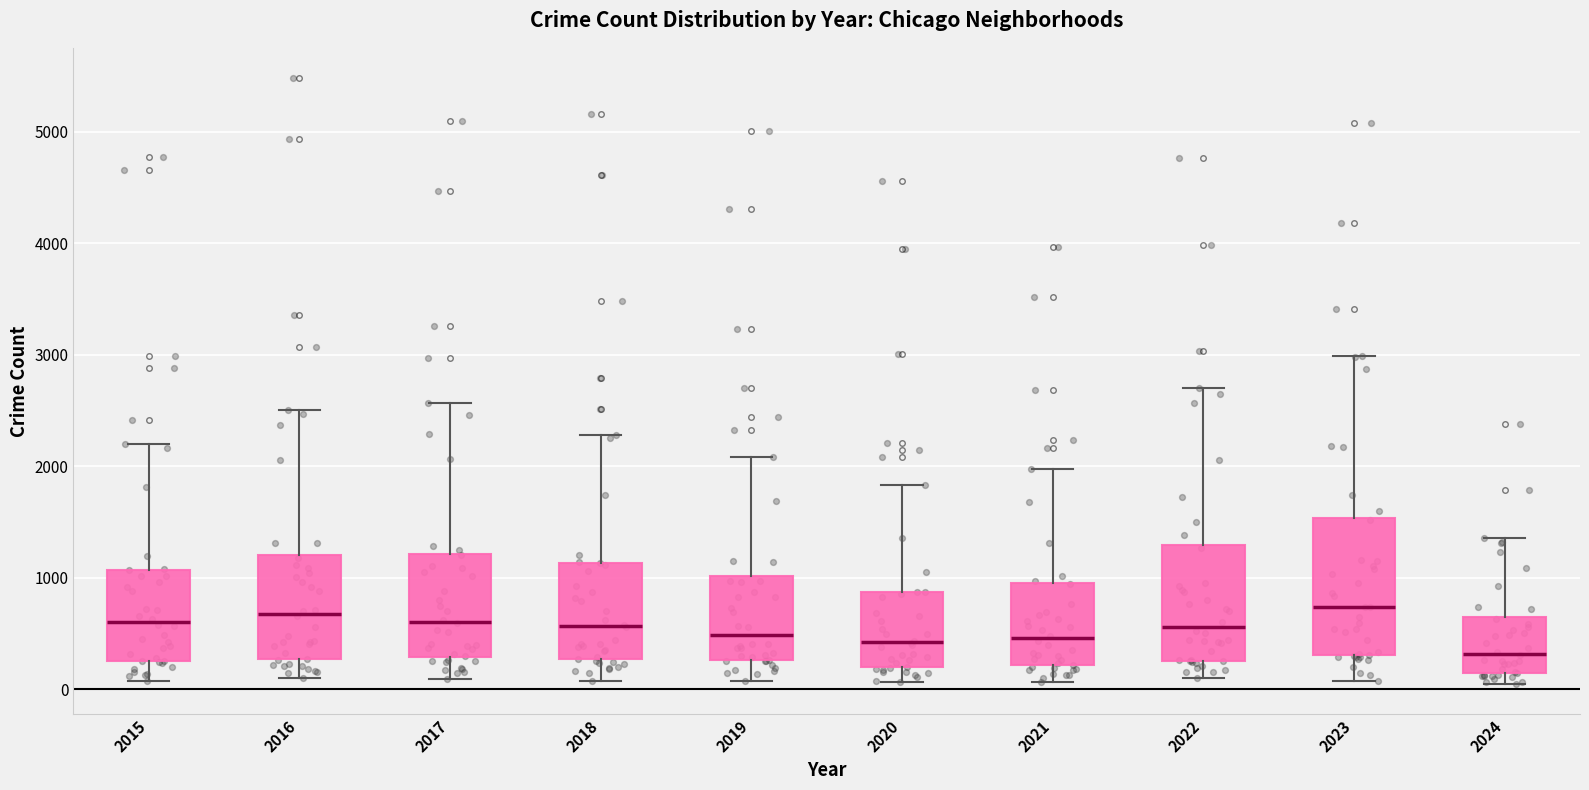

Reading left to right, transcribe this box plot: for each box, give where its median line is, the range the box spans, and where its two whiskers end, as read against the y-axis. The values are not printed on the chart, so give them approximately, as read against the axis.

2015: median 600, box 300 to 1100, whiskers 100 to 2200
2016: median 700, box 300 to 1200, whiskers 100 to 2500
2017: median 600, box 300 to 1200, whiskers 100 to 2600
2018: median 600, box 300 to 1100, whiskers 100 to 2300
2019: median 500, box 300 to 1000, whiskers 100 to 2100
2020: median 400, box 200 to 900, whiskers 100 to 1800
2021: median 500, box 200 to 900, whiskers 100 to 2000
2022: median 600, box 300 to 1300, whiskers 100 to 2700
2023: median 700, box 300 to 1500, whiskers 100 to 3000
2024: median 300, box 100 to 700, whiskers 100 (just below the box's lower edge) to 1400